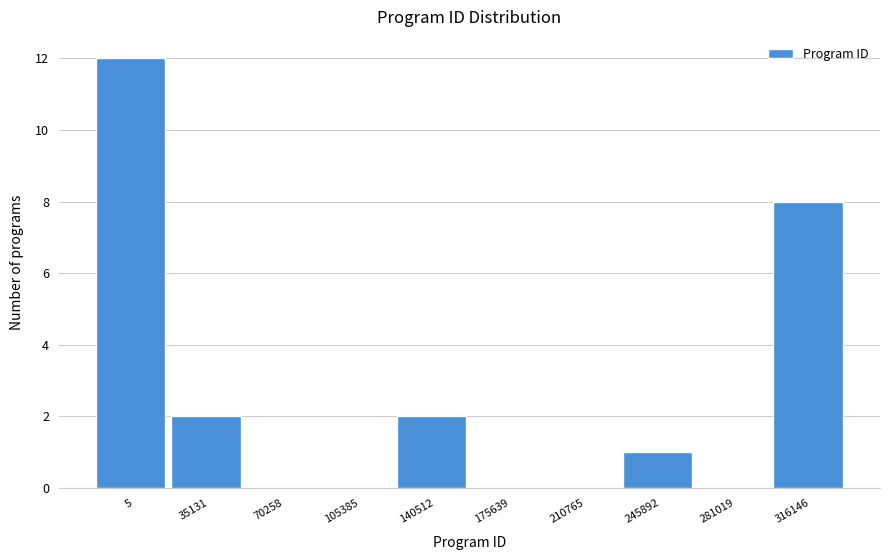

Reading left to right, list all the values displayed in this chart.

5=12	35131=2	70258=0	105385=0	140512=2	175639=0	210765=0	245892=1	281019=0	316146=8